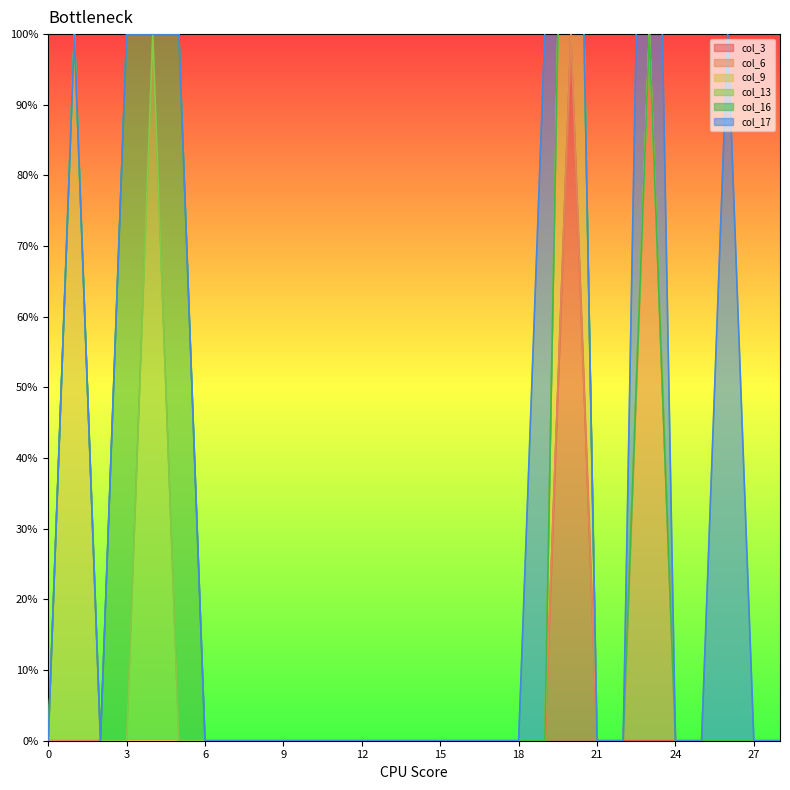

What is the difference between the maximum and second lowest values in the col_17 series?

1